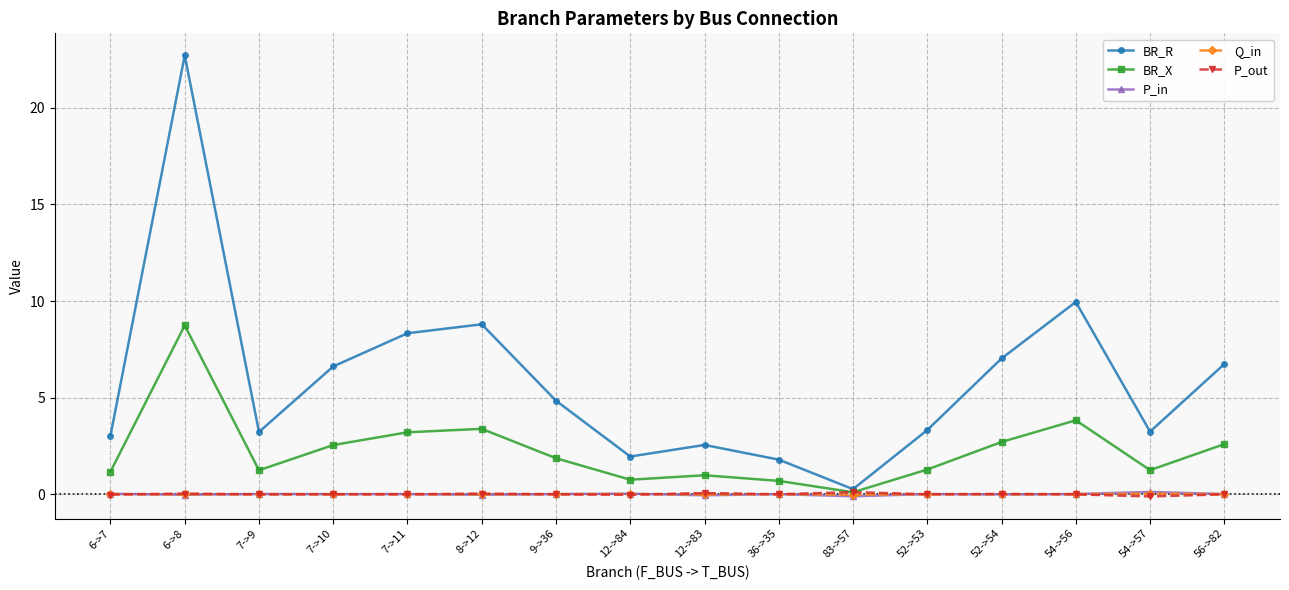

What is the sum of the BR_R values at 54->56 and 12->84?

11.9